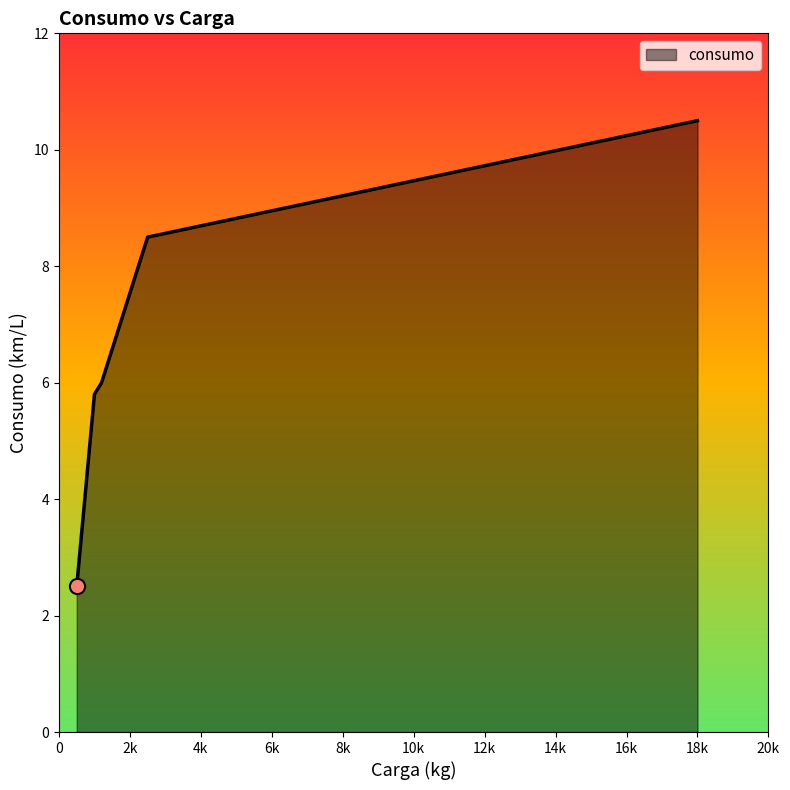

What is the difference between the maximum and minimum values?

8.0